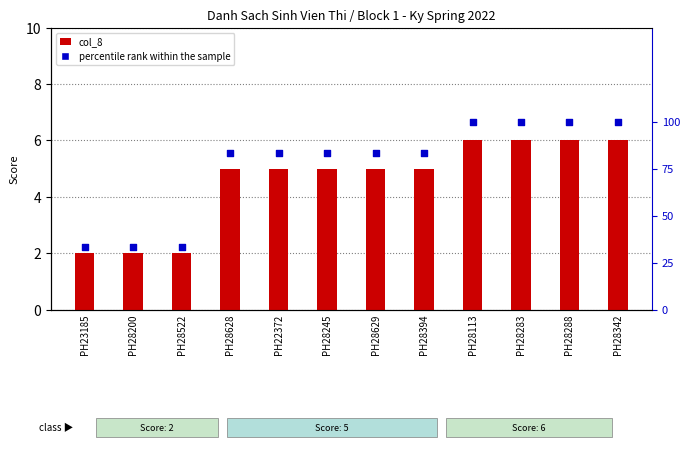

What are all the series names shown in the legend?

col_8, percentile rank within the sample